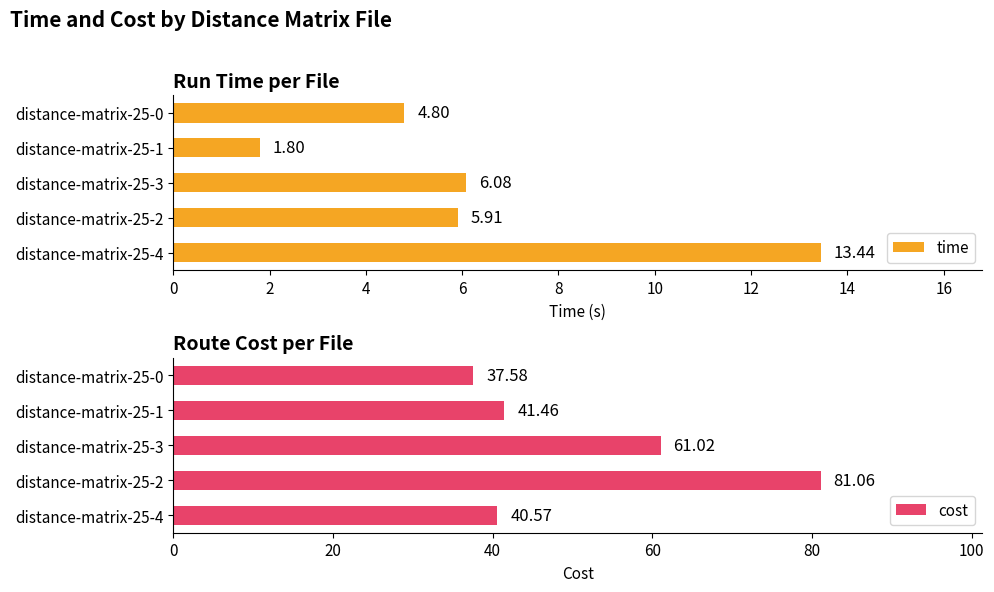

Which series has the widest spread of values?

cost